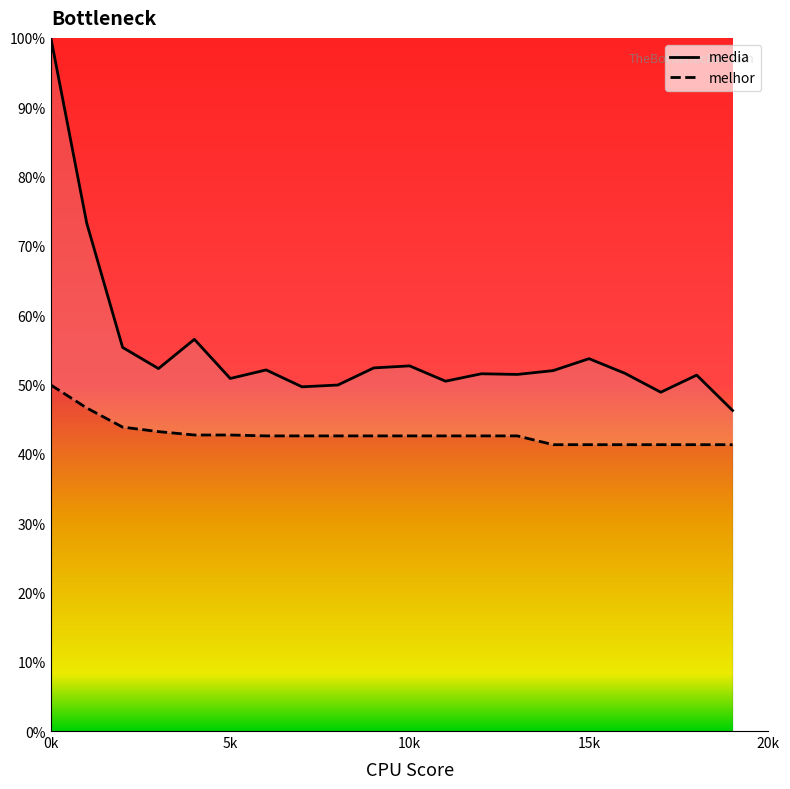

True or false: media and melhor cross at least once.

False